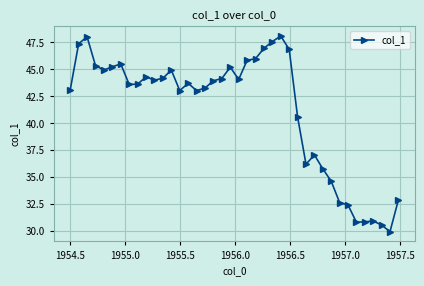

What is the minimum value shown in the chart?

30.0